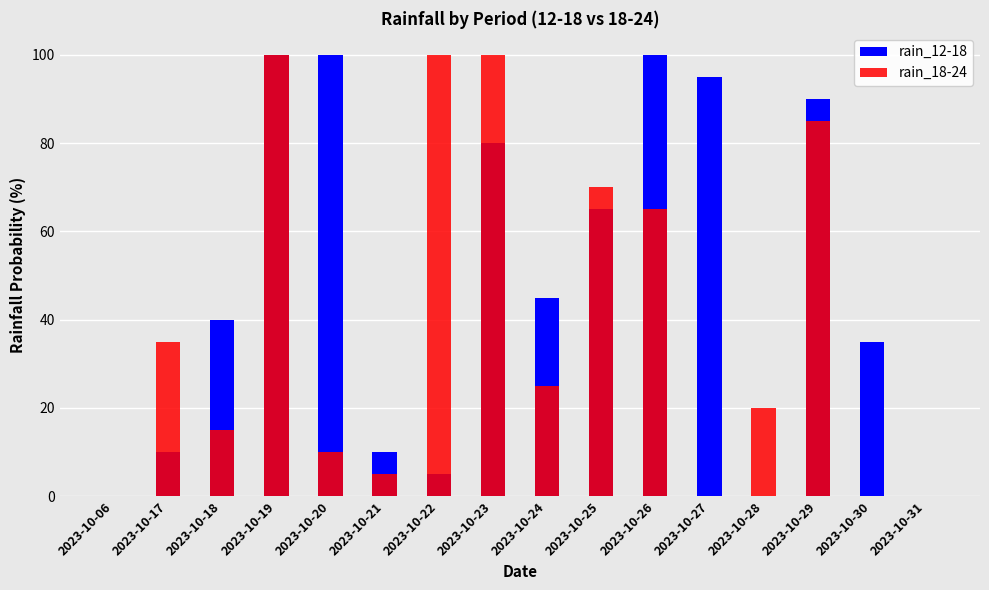

How many bars are there in total?

32